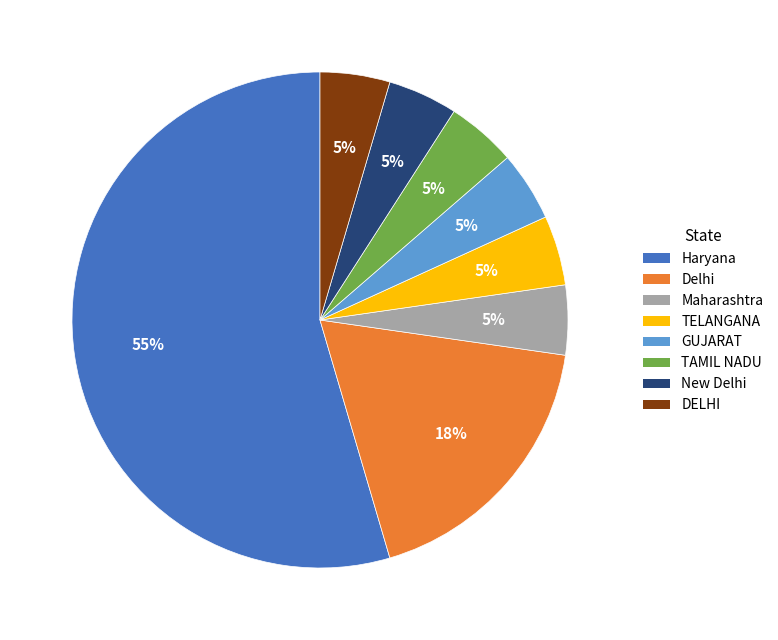

Does any single category account for the majority?

Yes